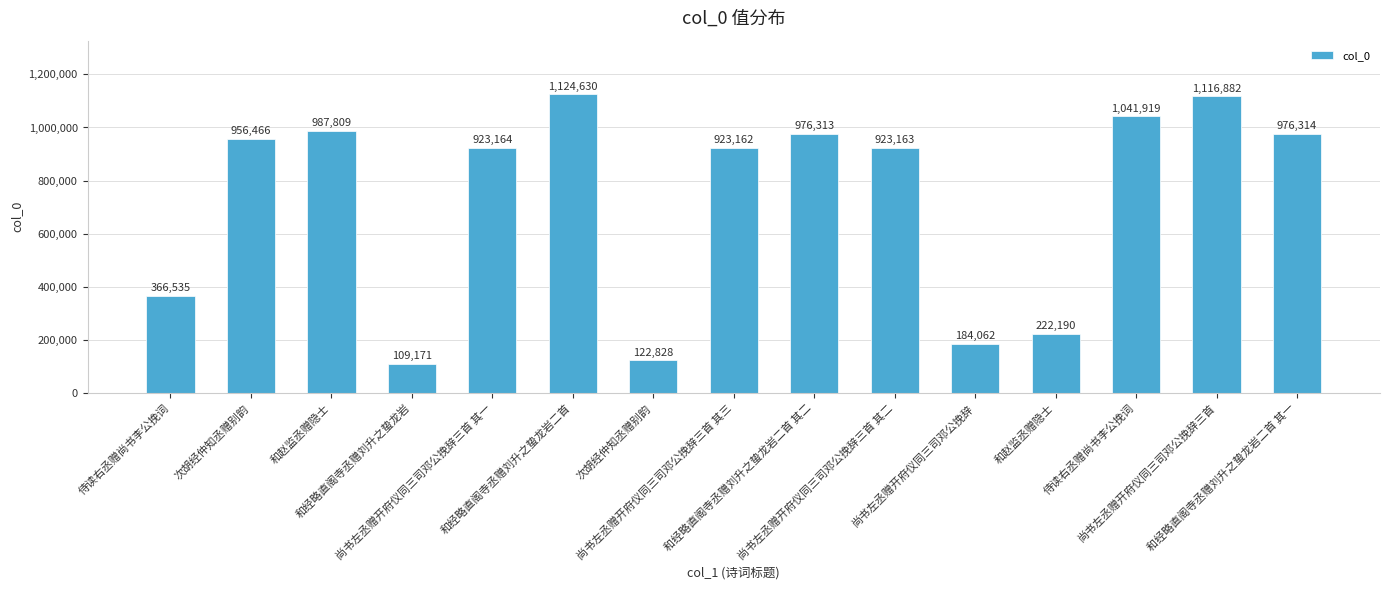

How many values are below 923164?

7